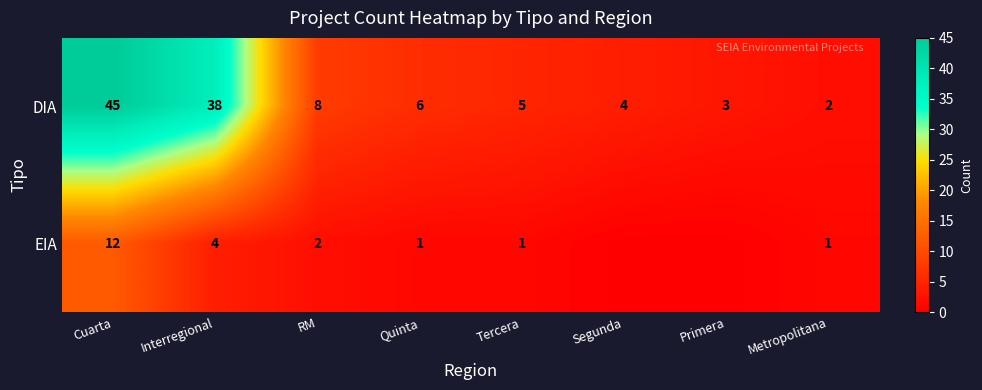

Is the value of EIA at RM greater than the value of DIA at Tercera?

No